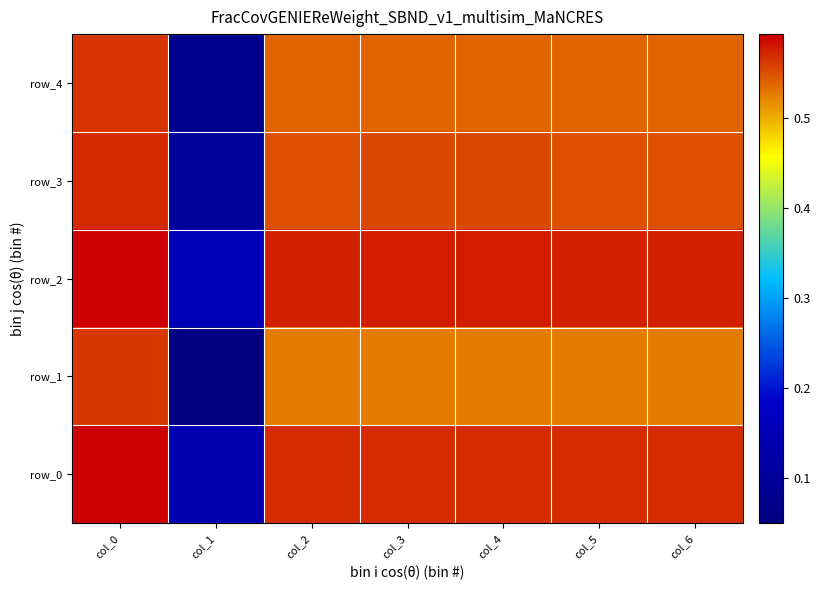

At which category is the sum across all series the highest?

col_0